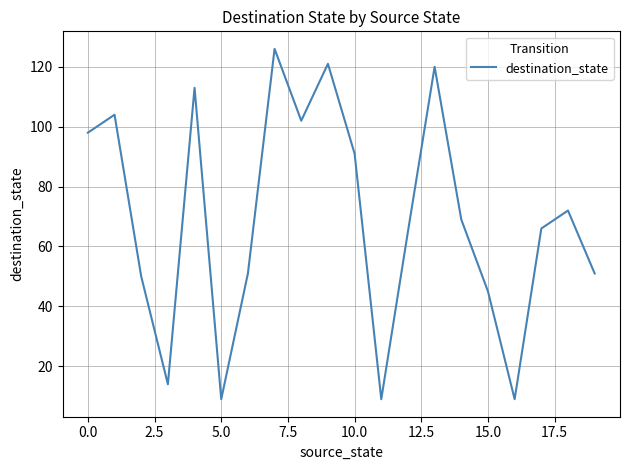

What is the maximum value shown in the chart?

126